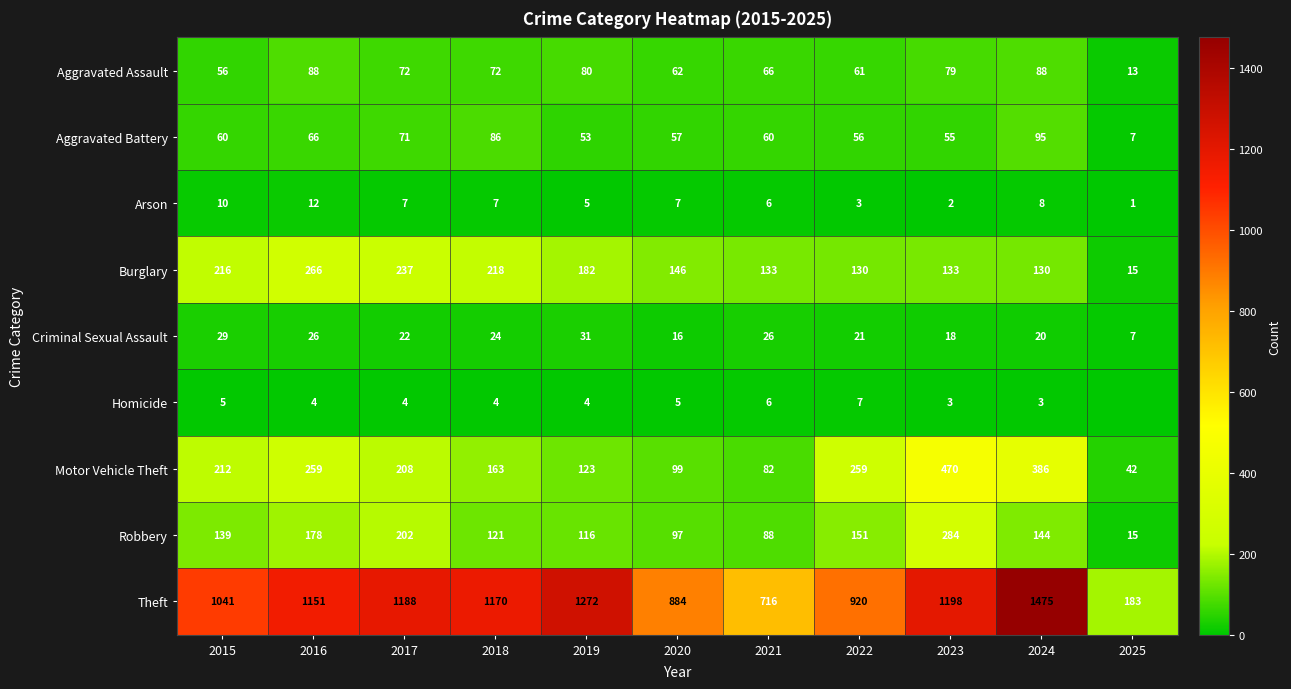

Which category has the highest value in the Motor Vehicle Theft series?

2023